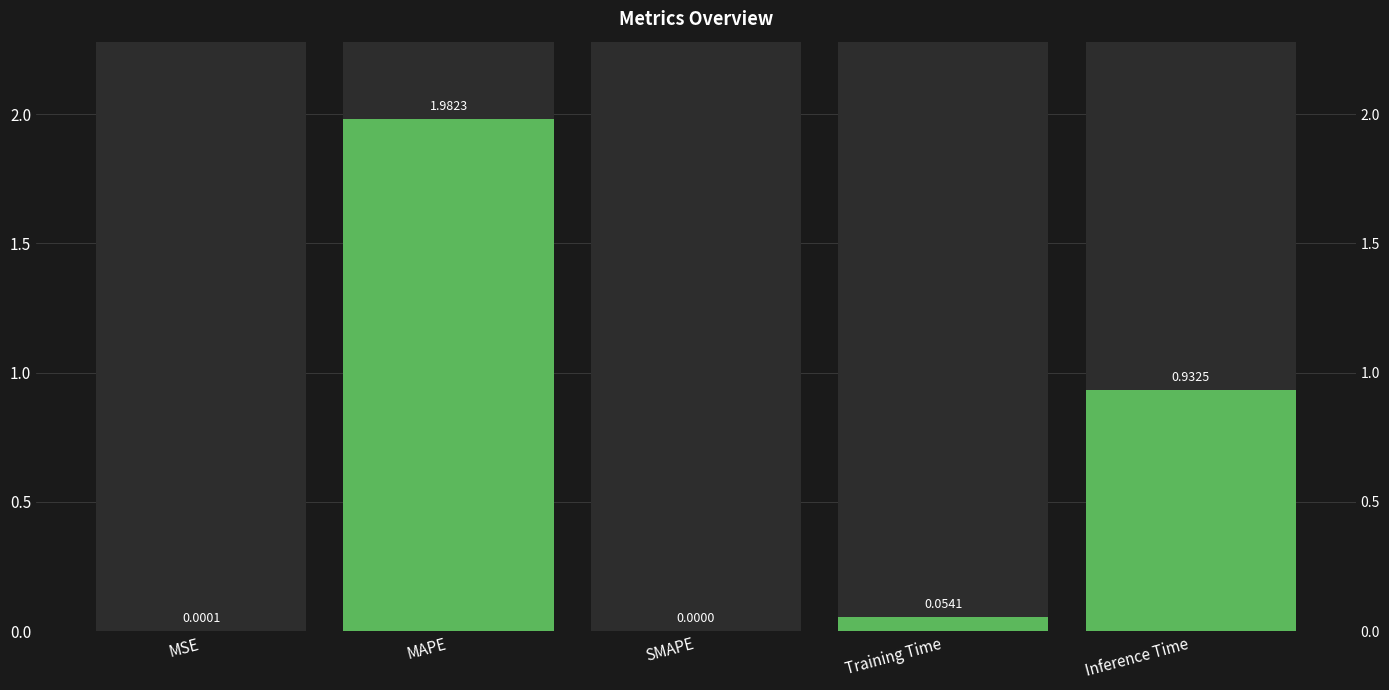

Reading left to right, what are all the values shown in this chart?

0.0	2.0	0.0	0.1	0.9